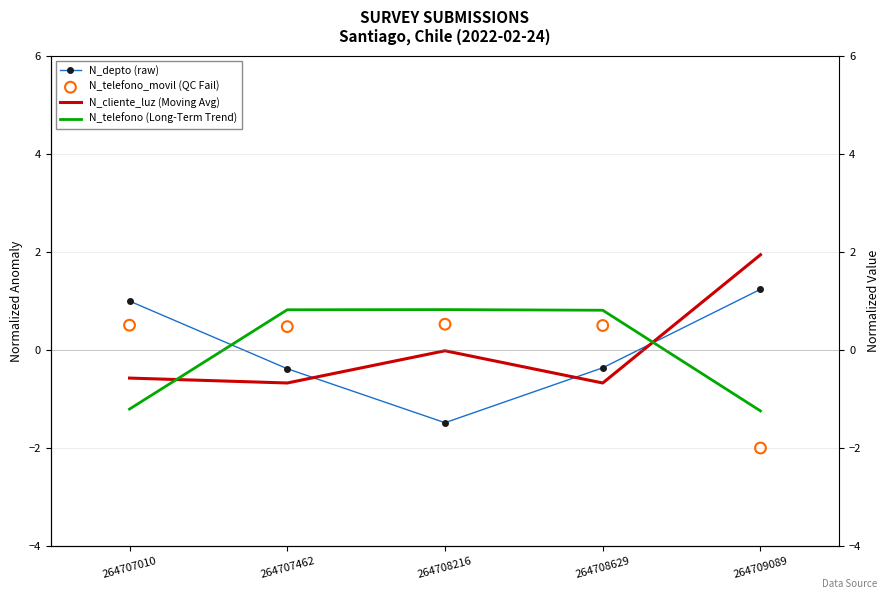

At which category is the sum across all series the highest?

264708629